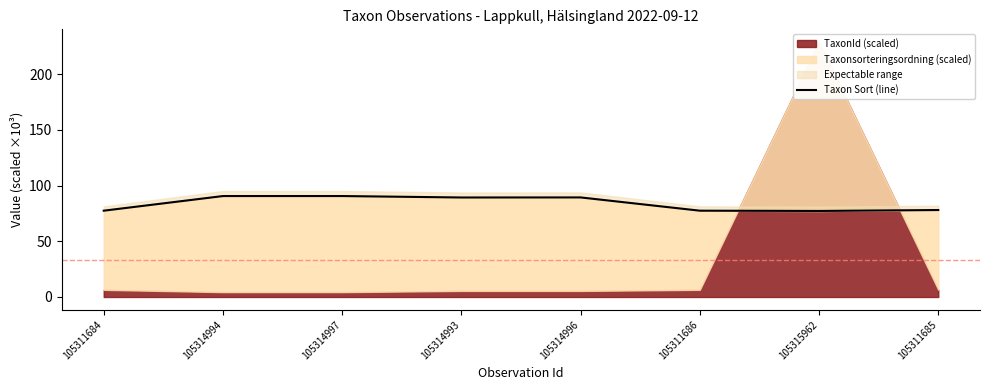

Reading left to right, what are all the values shown in this chart?

105311684=77.5	105314994=90.6	105314997=90.7	105314993=89.4	105314996=89.4	105311686=77.5	105315962=77.3	105311685=78.1